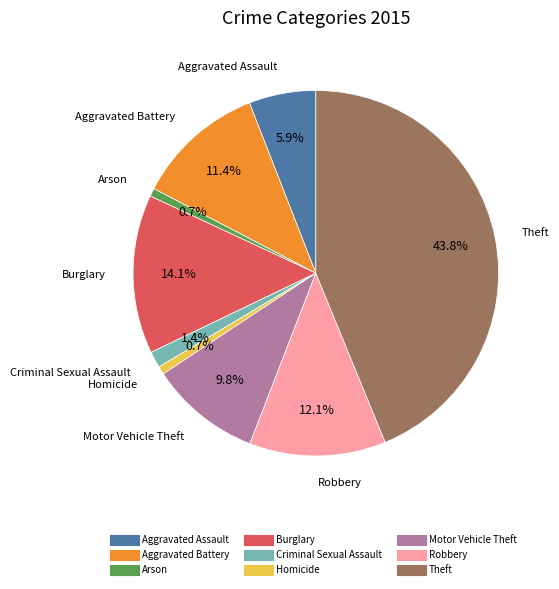

Count the number of slices in the pie.

9